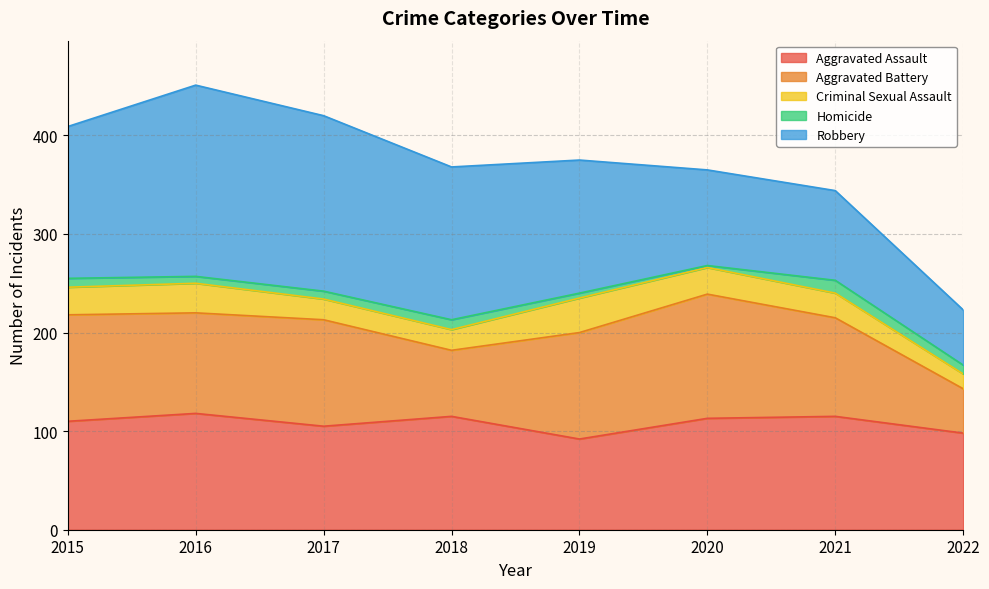

True or false: Aggravated Assault has a value of 113 at 2020.

True